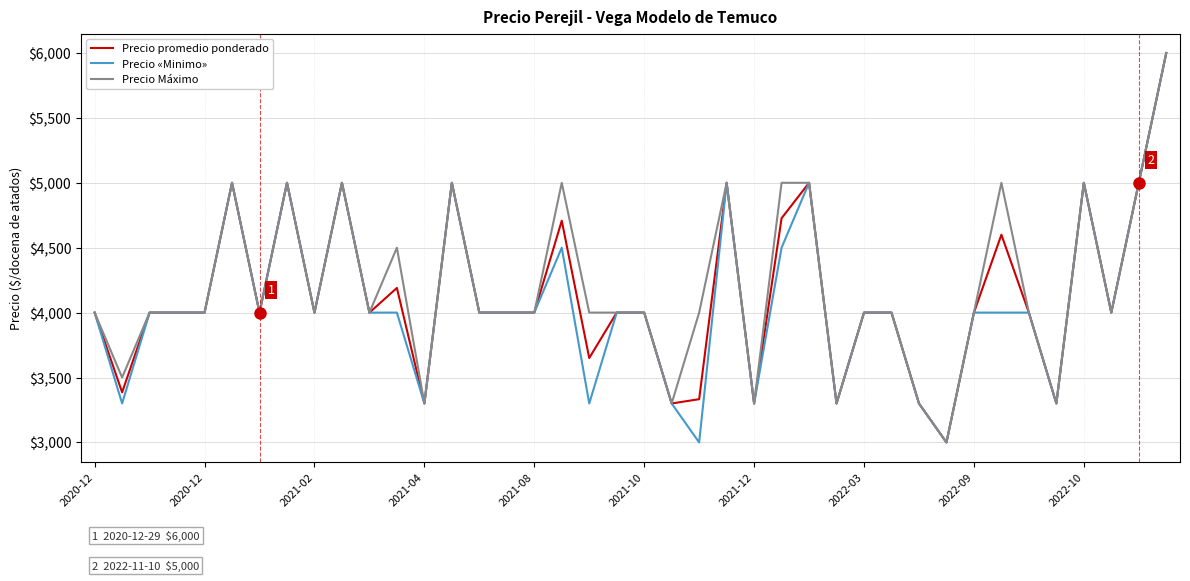

What is the minimum value shown in the chart?

3000